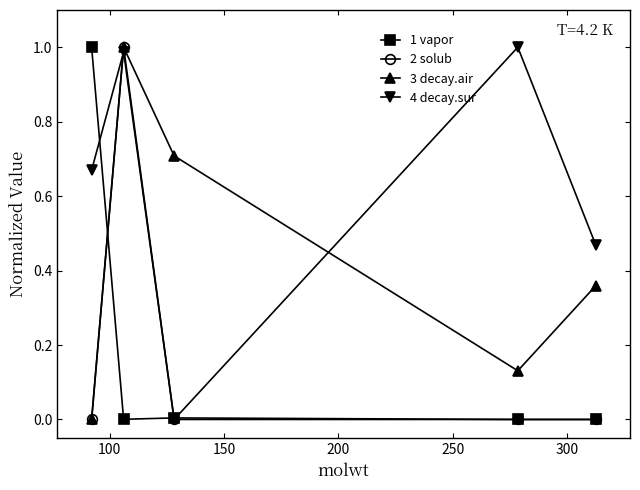

True or false: 1 vapor has more than 2 interior local peaks.

False